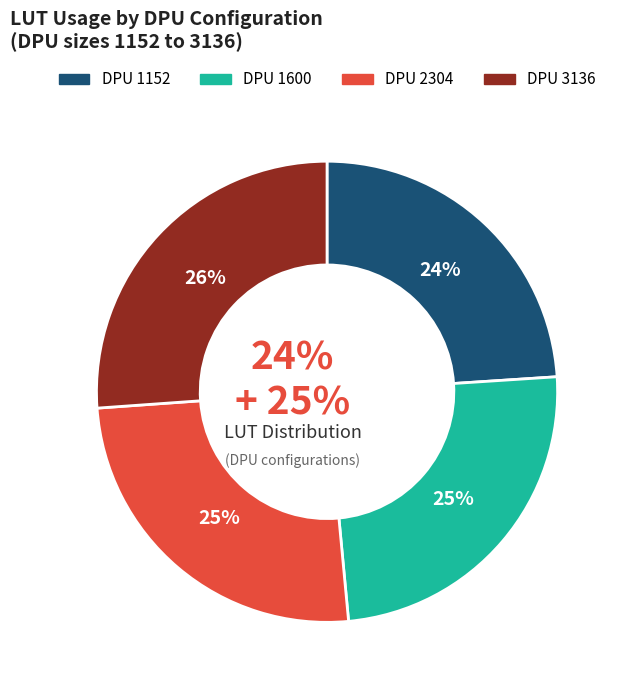

Rank the categories by value from highest to lowest.

3136, 2304, 1600, 1152